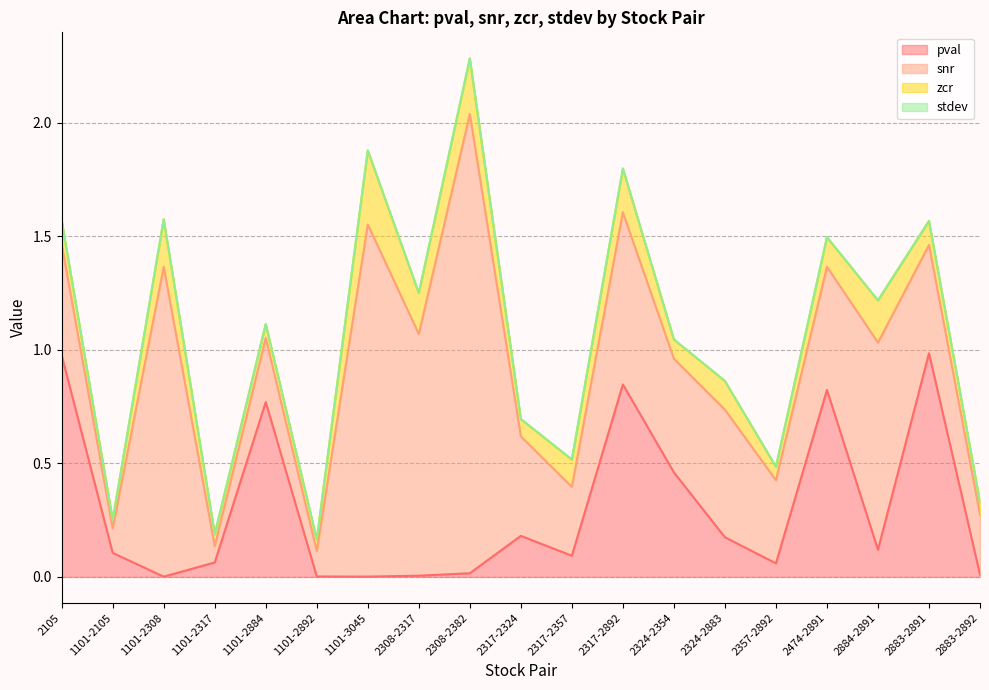

How many lines are shown in the chart?

4